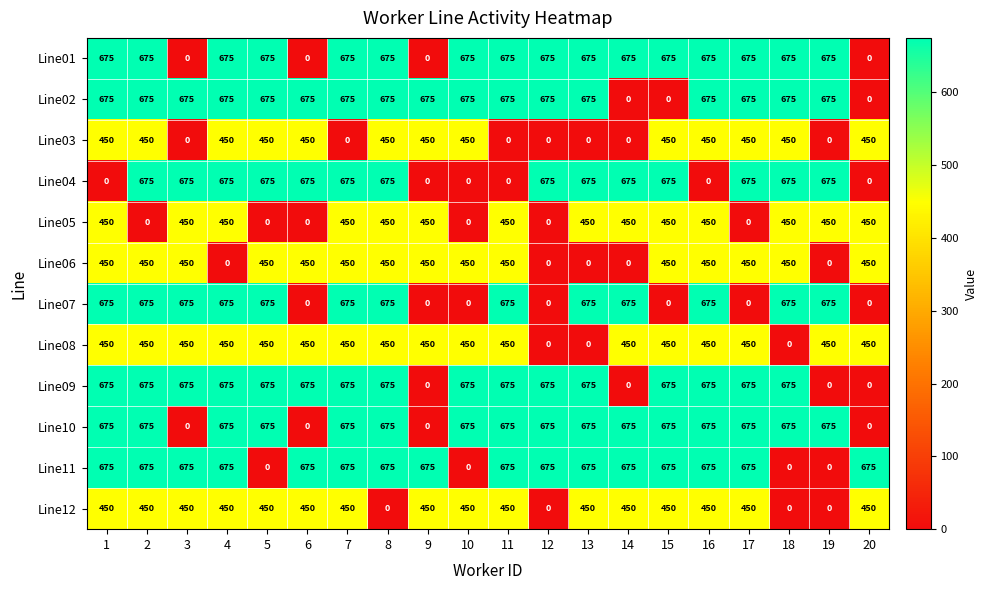

Count the Line03 values in the range 0 to 450.

20